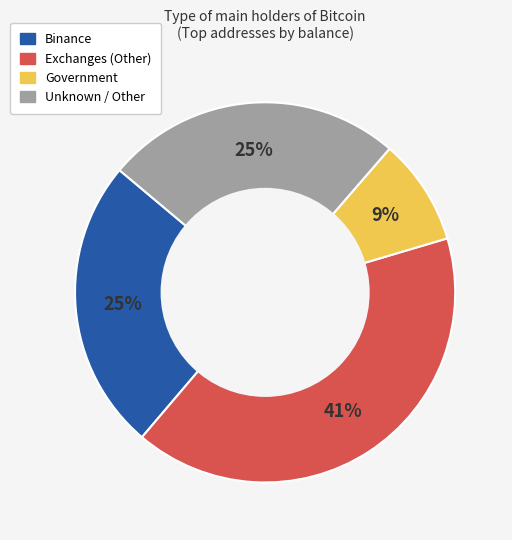

Is there any slice that represents more than half of the pie?

No